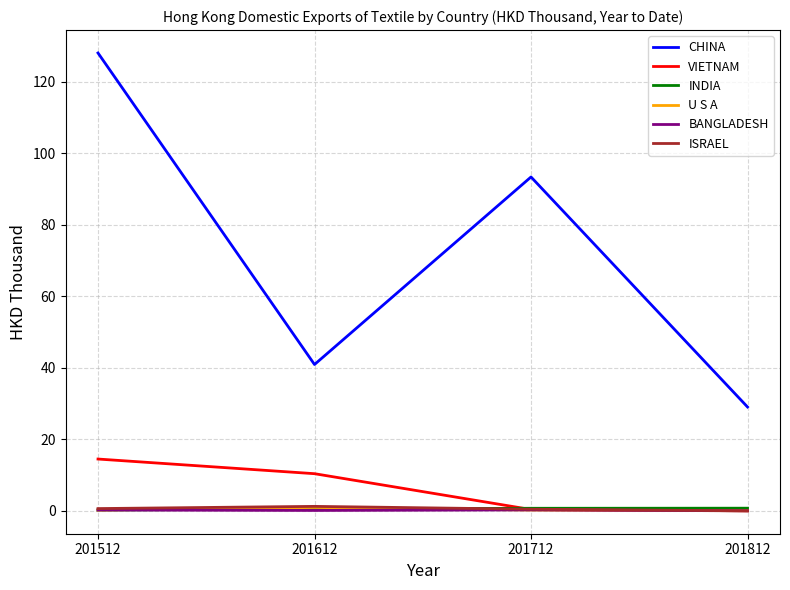

List the labels in order of CHINA value, smallest first.

201812, 201612, 201712, 201512